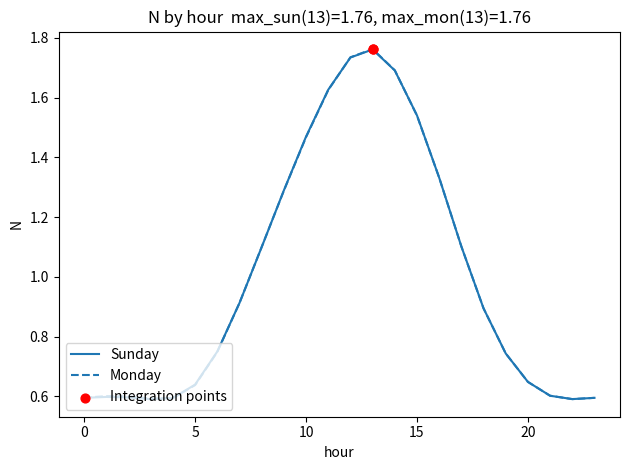

Which series has the largest total across all categories?

Monday